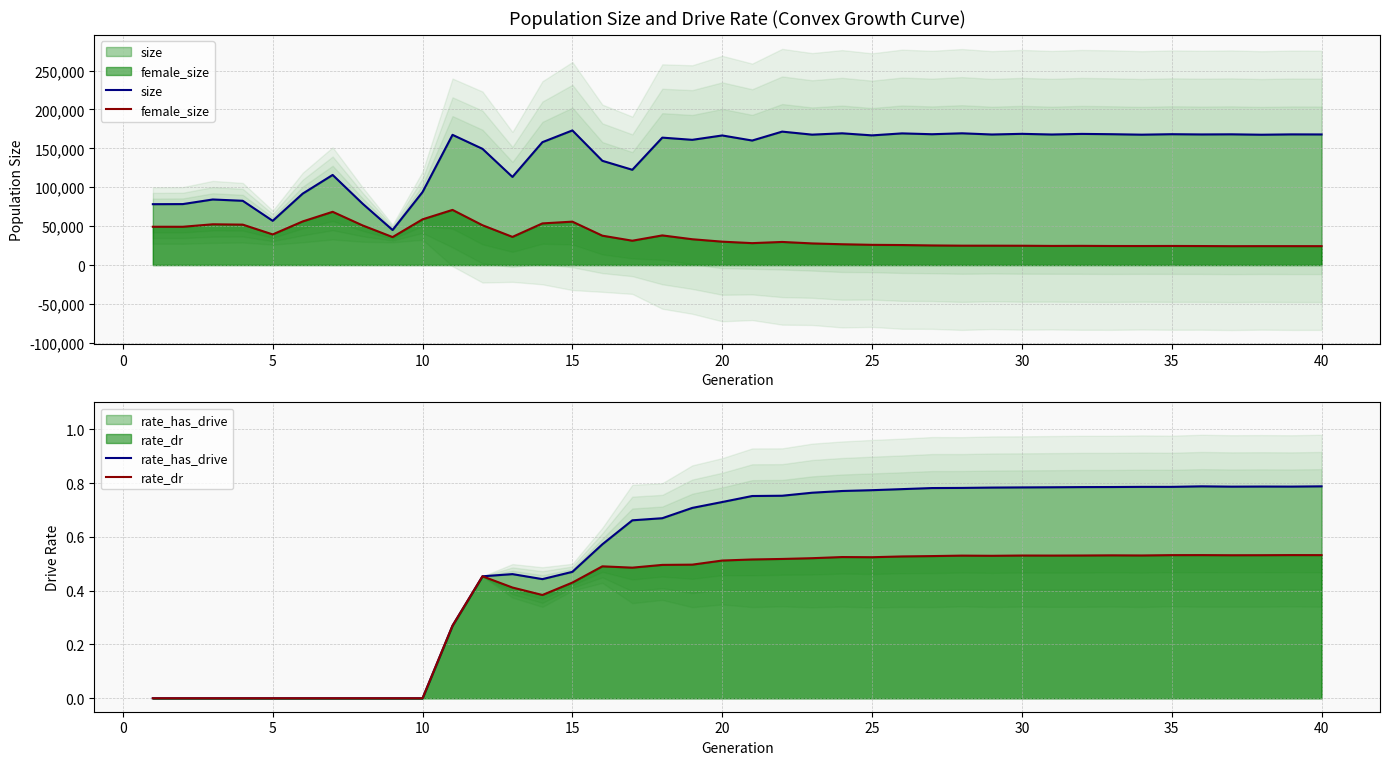

In rate_dr, how many points are higher than both neighbors (excluding endpoints)?

8